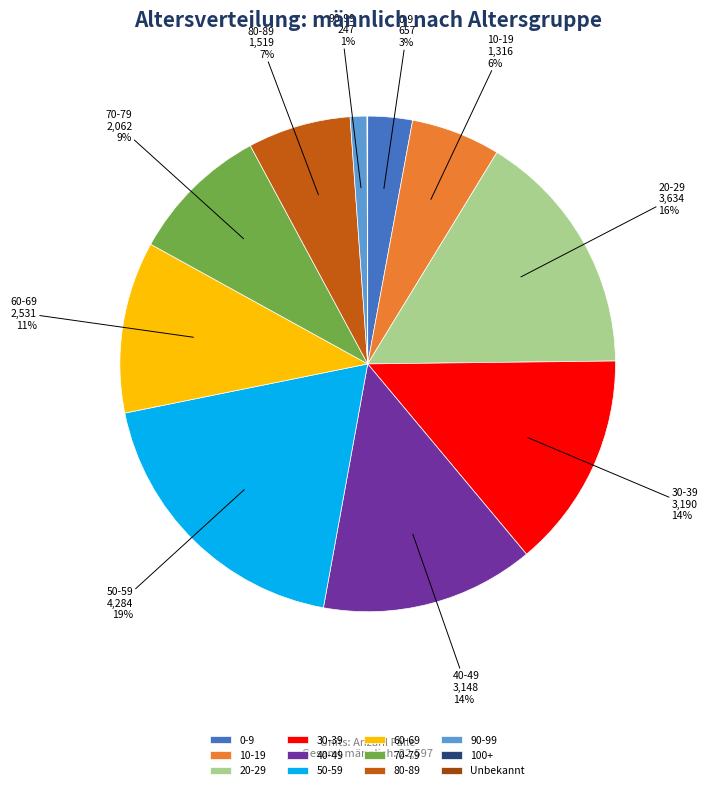

True or false: 10-19 accounts for 1% of the total.

False